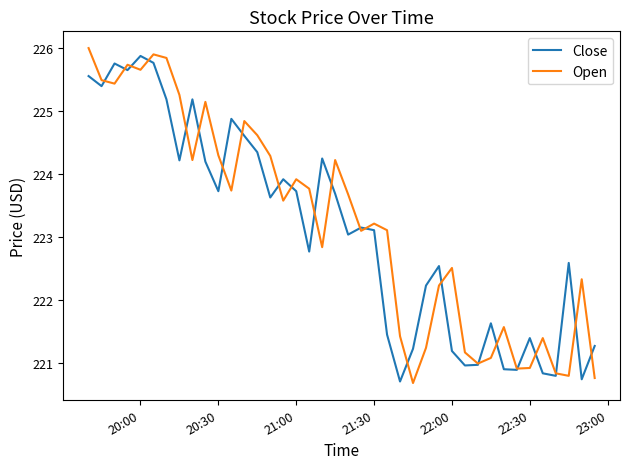

At how many categories does at least one series exceed 223?

24